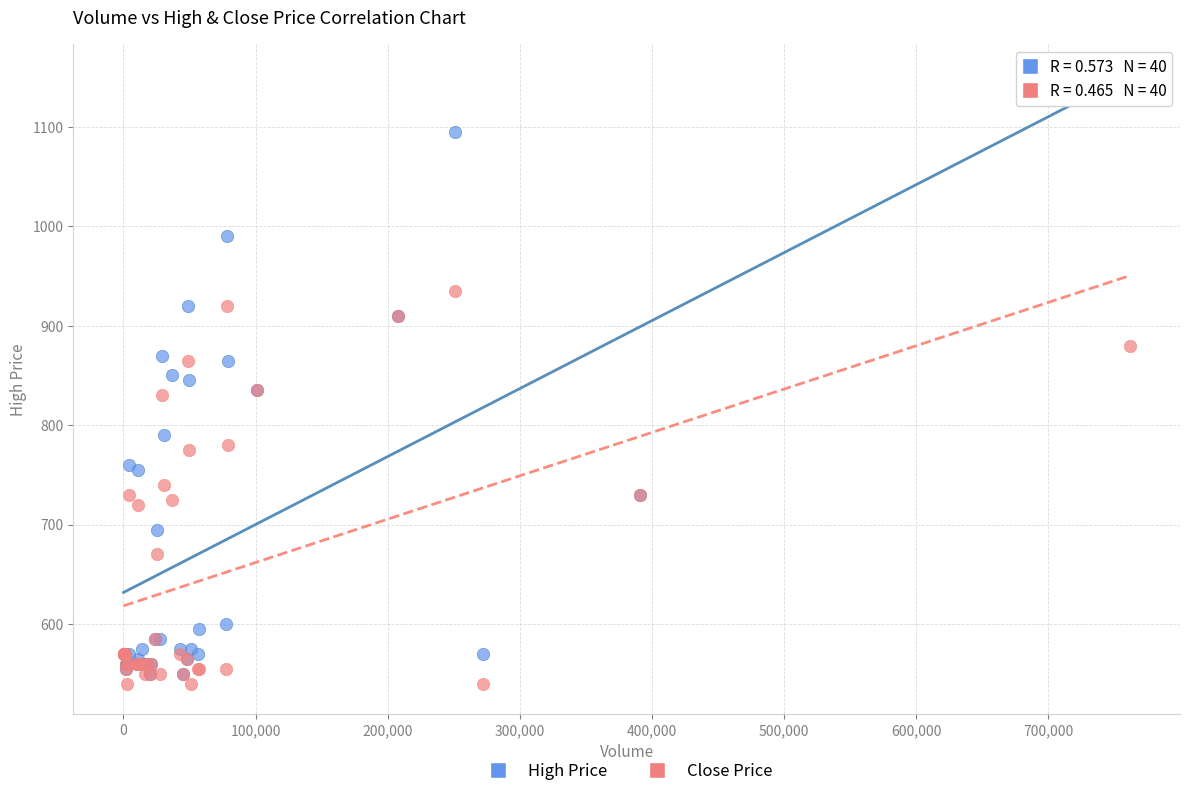

Which series has the widest spread of Y values?

High Price